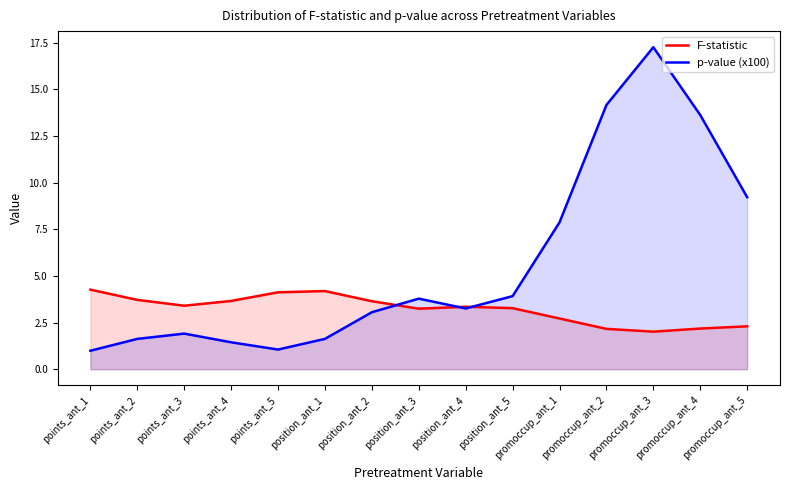

At which category does p-value (x100) reach its first local peak?

points_ant_3